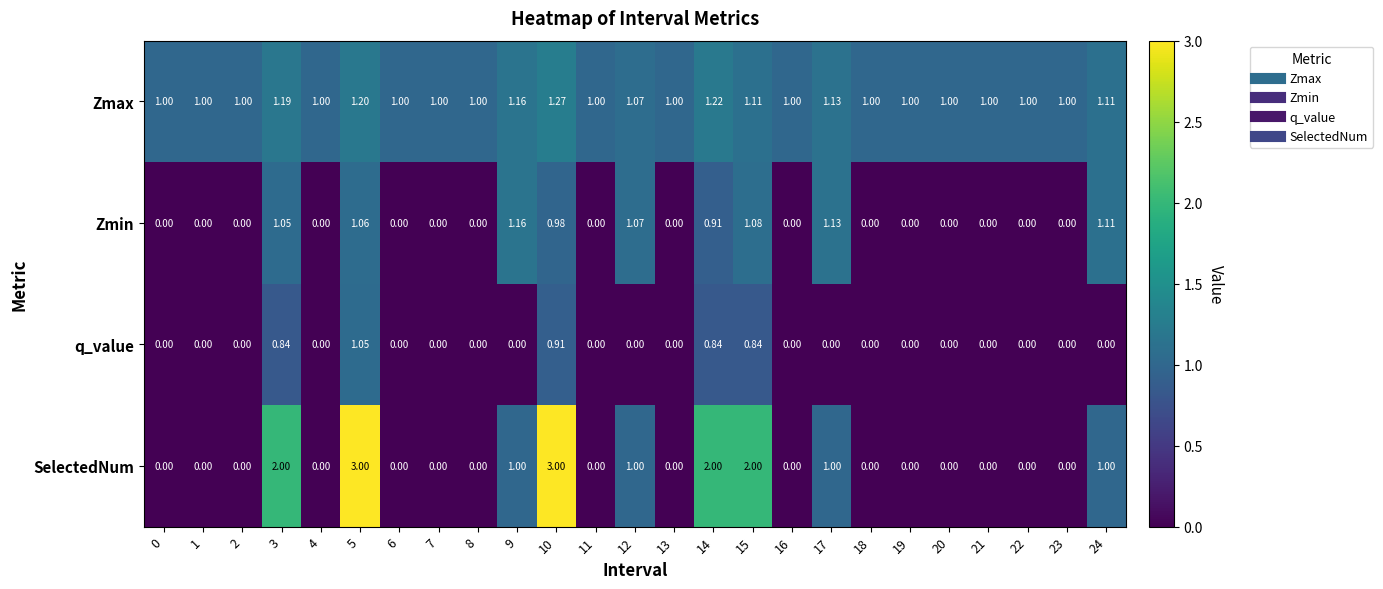

Rank the series by their maximum value, from lowest to highest.

q_value, Zmin, Zmax, SelectedNum